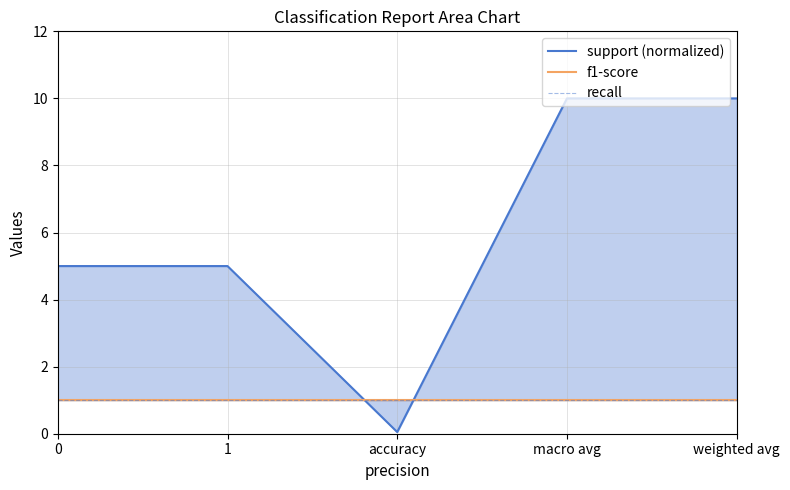

List the labels in order of support (normalized) value, smallest first.

accuracy, 0, 1, macro avg, weighted avg